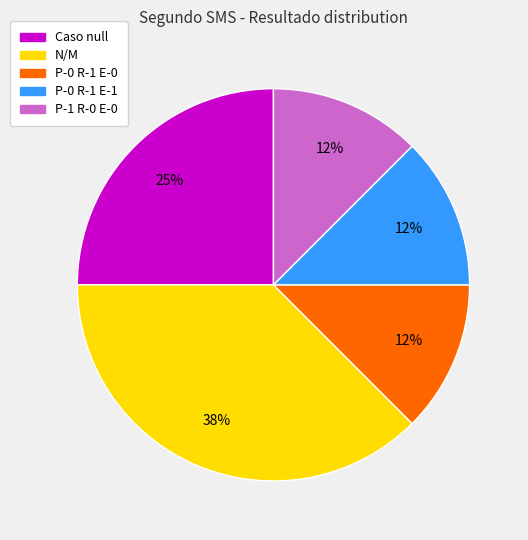

Does any single category account for the majority?

No